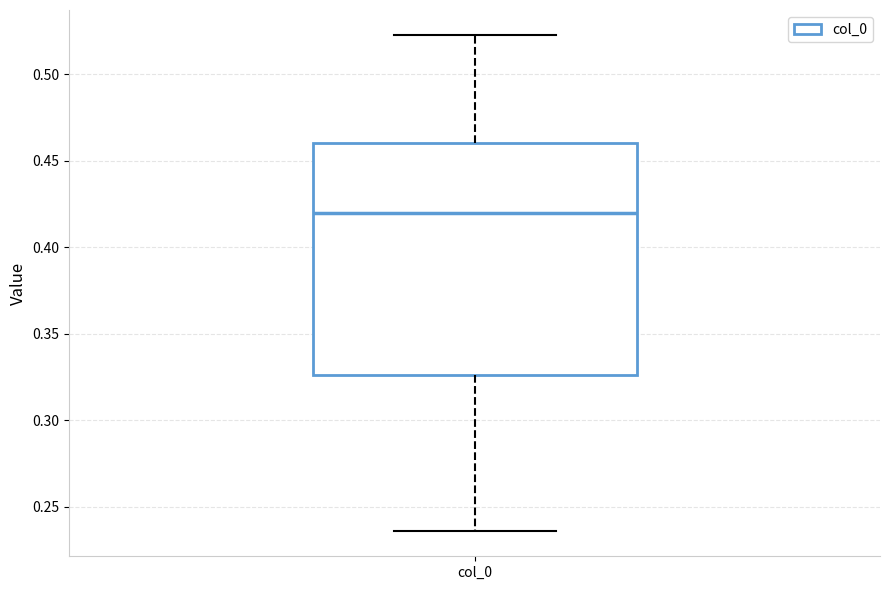

Transcribe this box plot: give where the median line is, the range the box spans, and where the two whiskers end, as read against the y-axis. The values are not printed on the chart, so give them approximately, as read against the axis.

median 0.420, box 0.325 to 0.460, whiskers 0.235 to 0.525